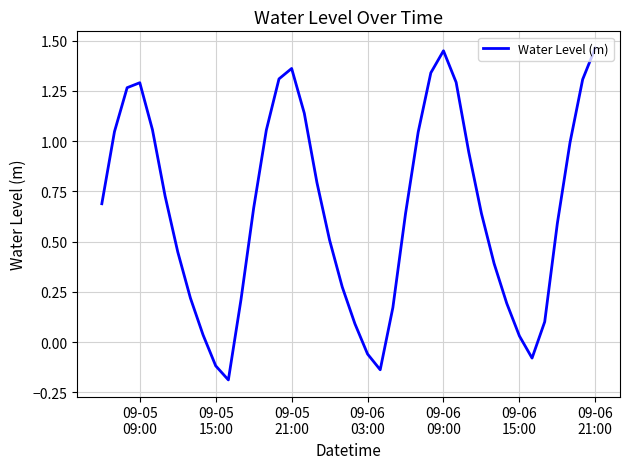

What is the difference between the maximum and minimum values?

1.7